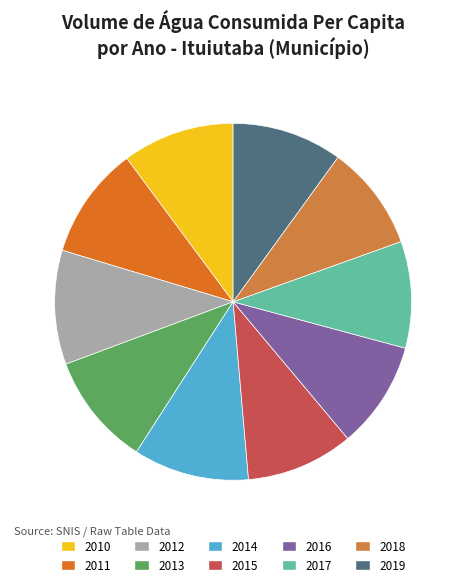

Is it true that 2013 is 19% of the pie?

False